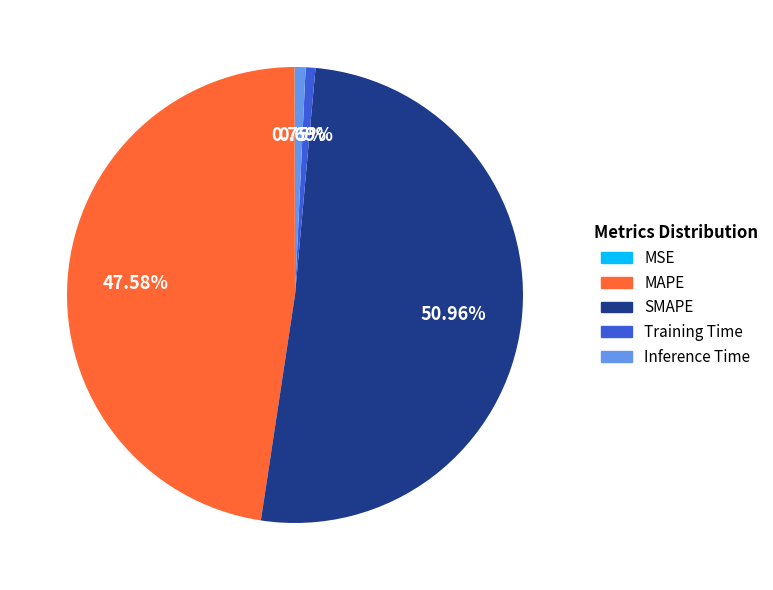

What is the largest slice in the pie chart?

SMAPE